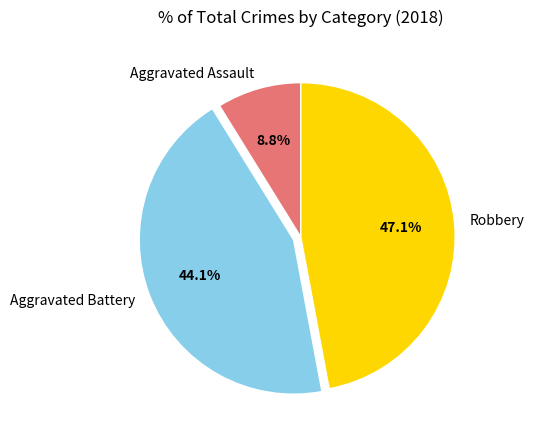

Between Aggravated Battery and Aggravated Assault, which is larger?

Aggravated Battery